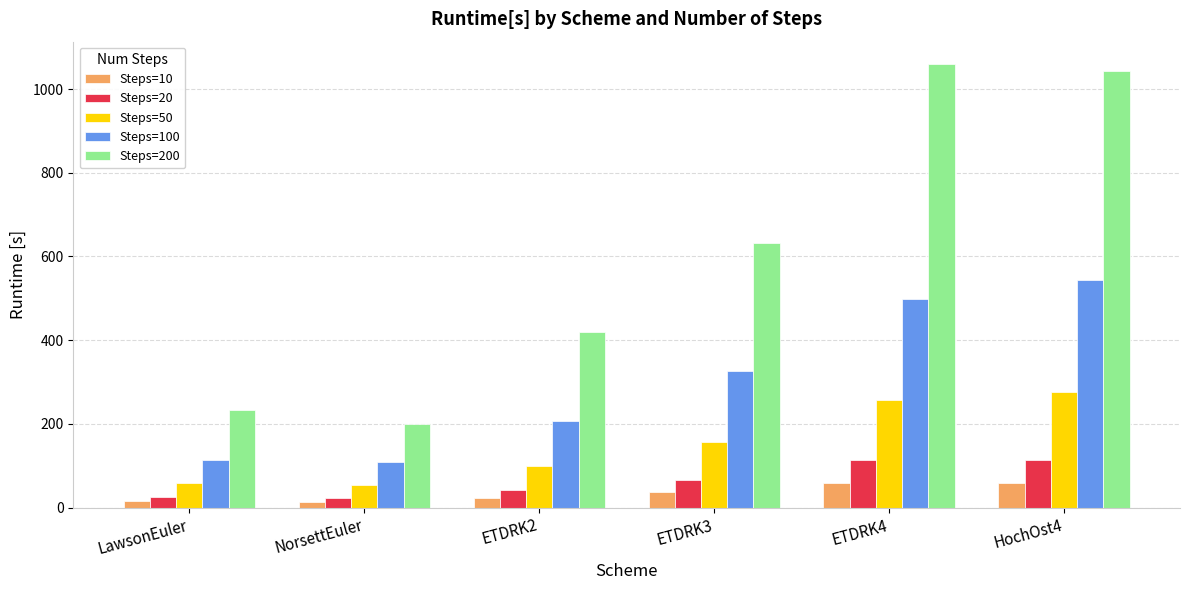

What is the difference between the second highest and minimum values in the Steps=100 series?

391.2